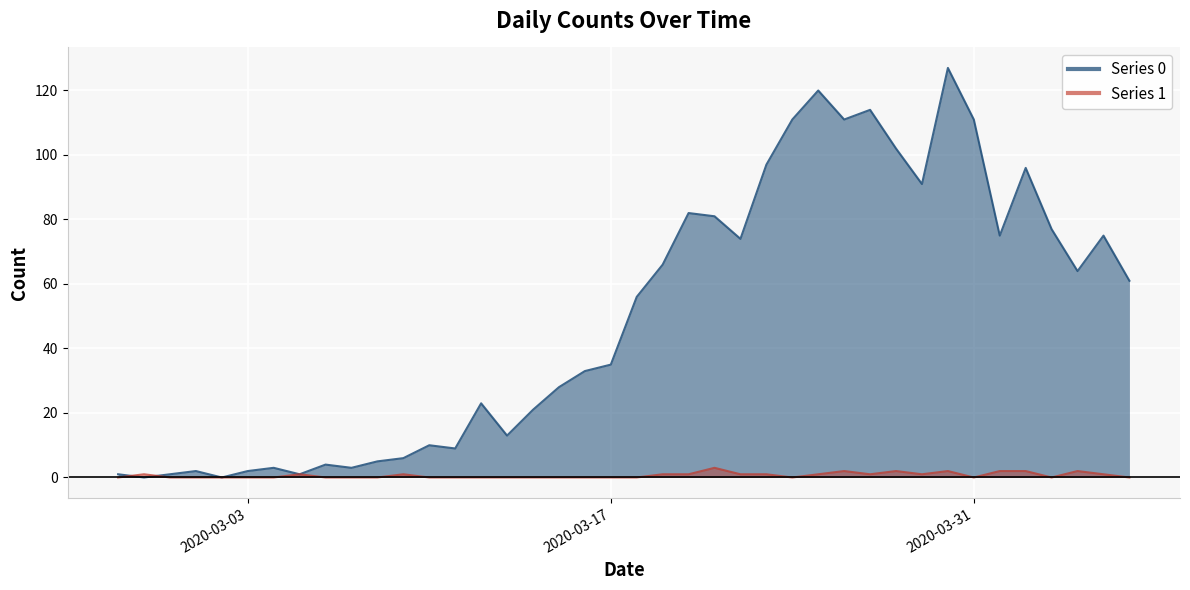

Which series ends up on top after the final intersection of Series 1 and Series 0?

Series 0